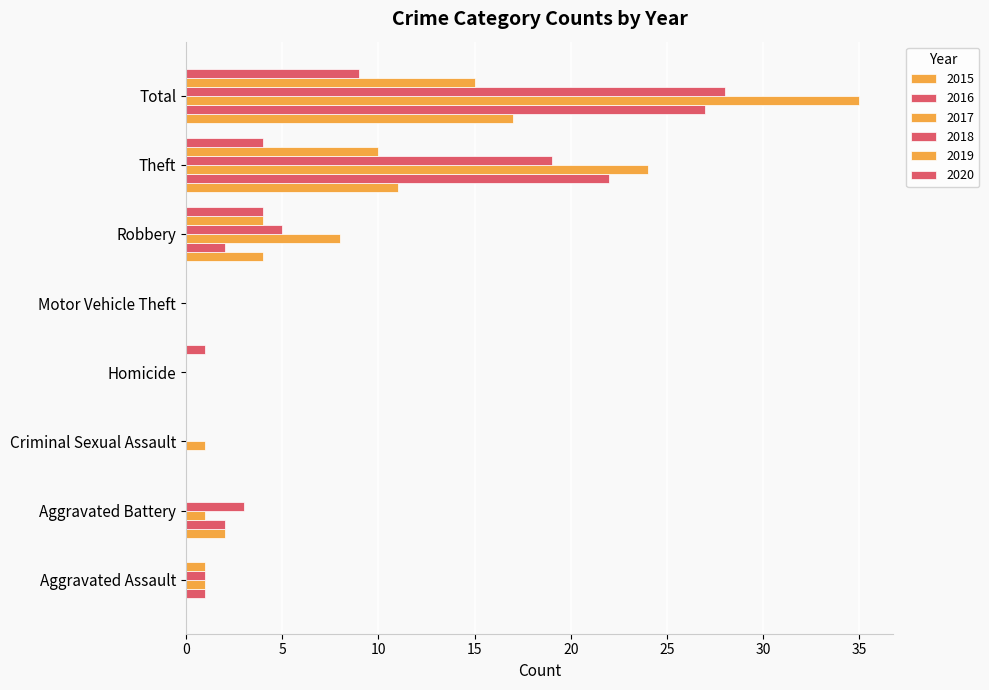

What position from the left is Aggravated Assault?

1